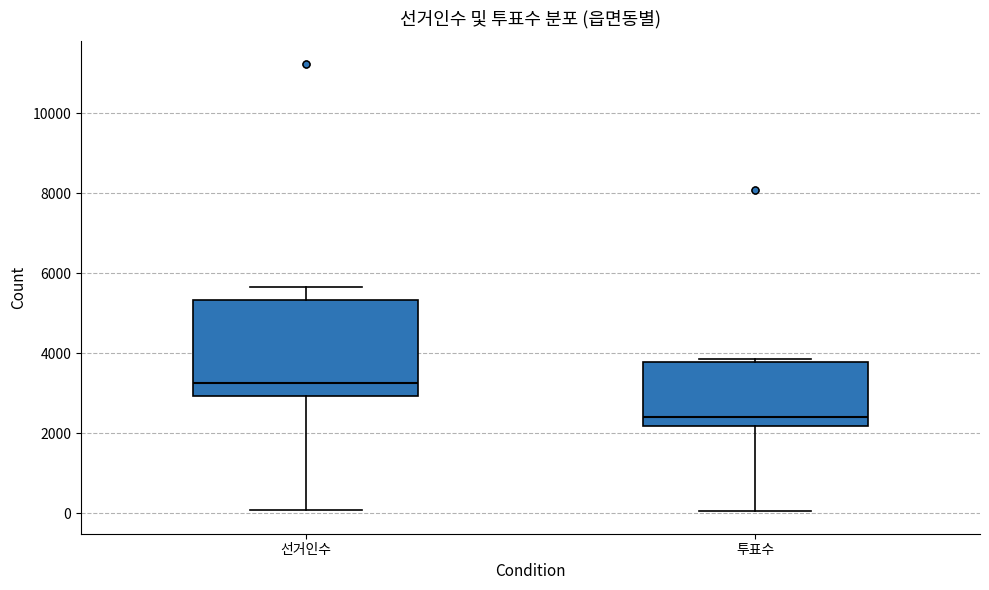

Where is the upper edge of the box for 투표수 on the y-axis? The values are not printed on the chart, so give them approximately, as read against the axis.

3800